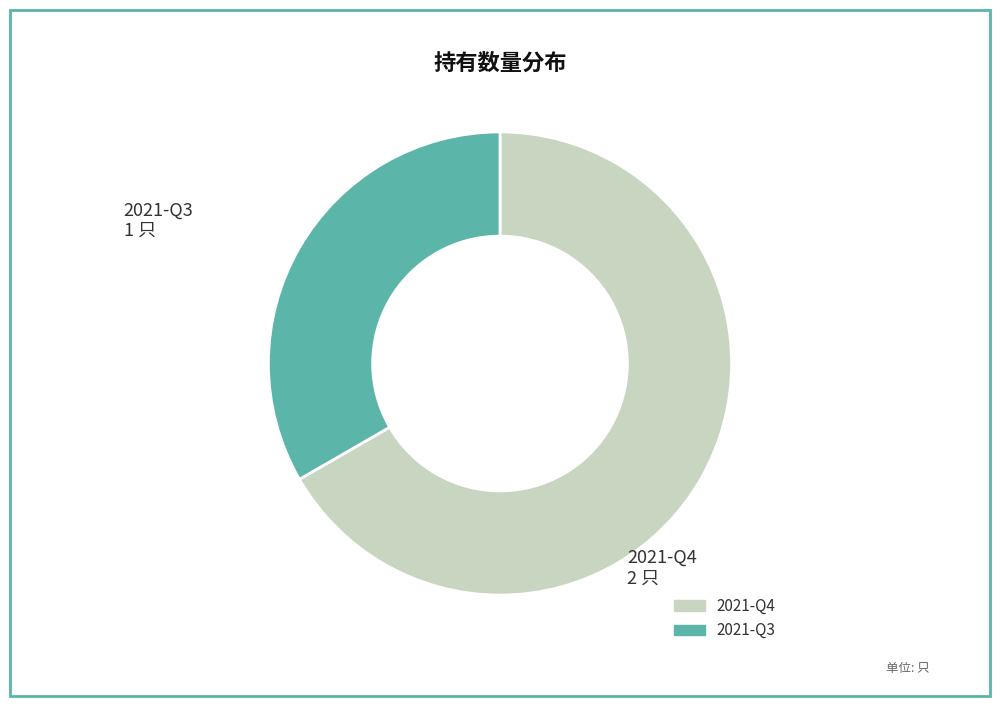

True or false: 2021-Q3 accounts for 33% of the total.

True